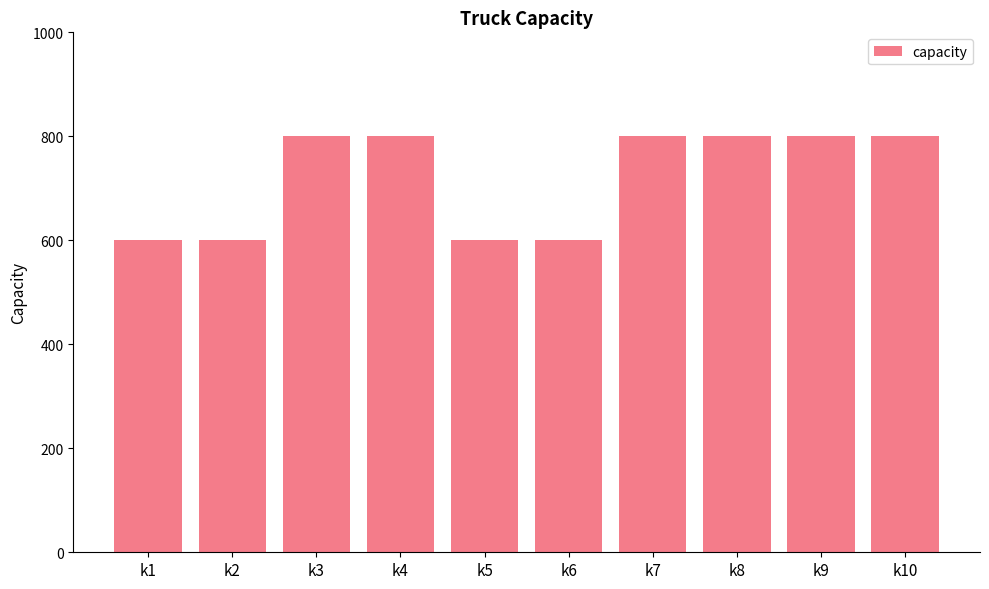

What is the sum of all values?

7200